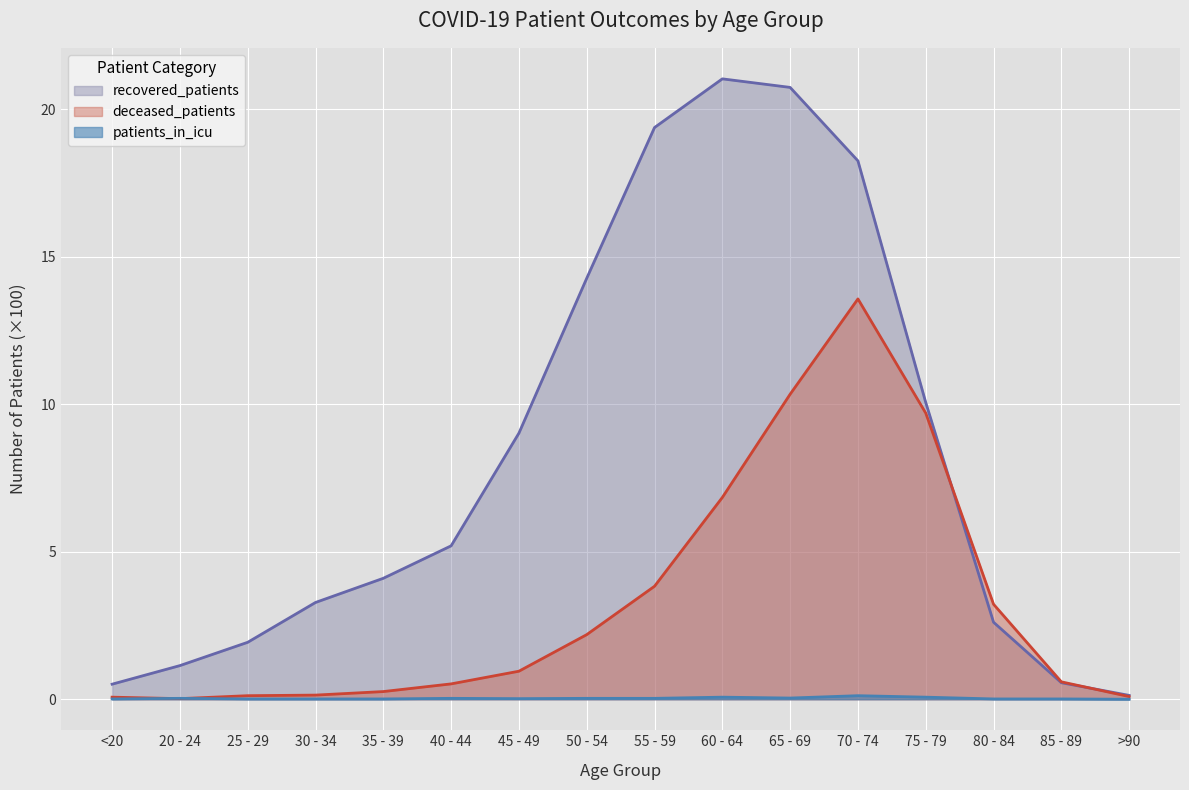

True or false: recovered_patients has a value of 0.2 at <20.

False